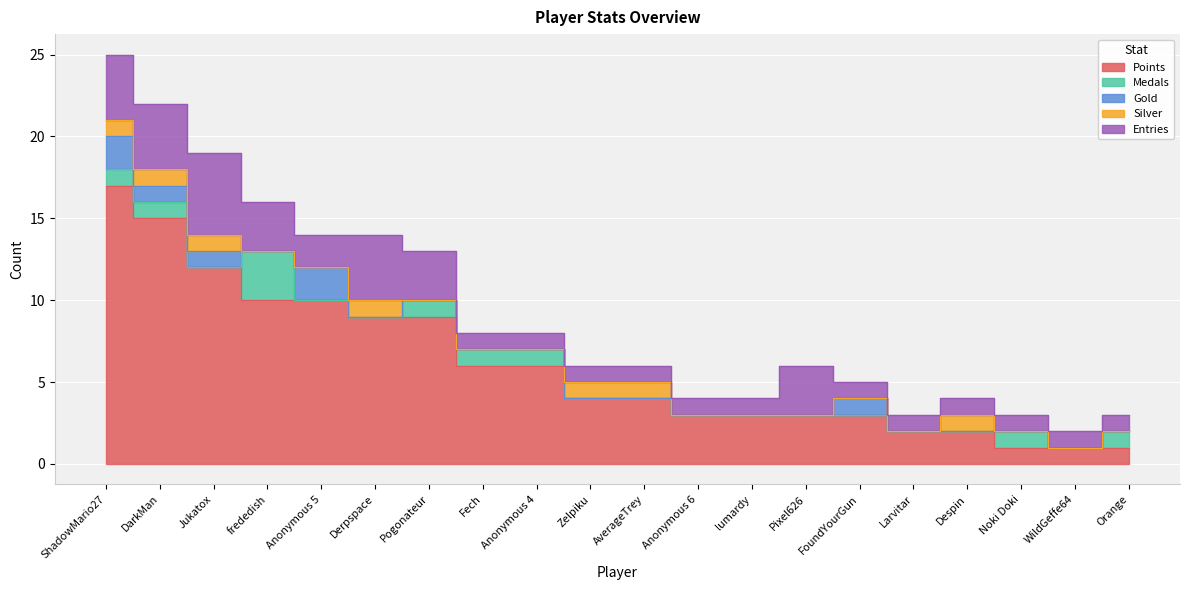

How many interior local peaks does the Silver series have?

2